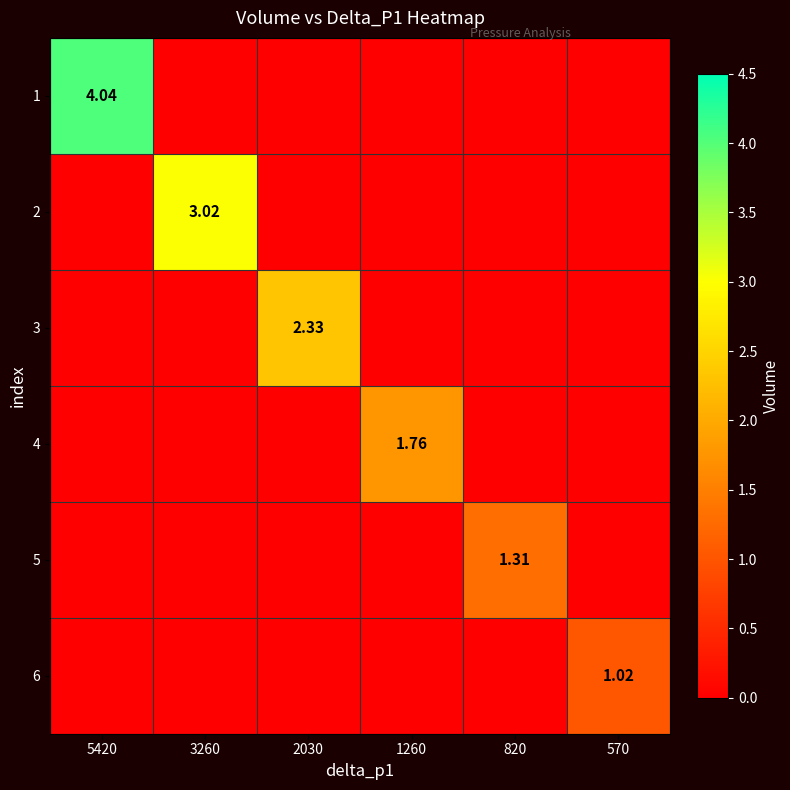

What is the greatest value displayed?

4.0